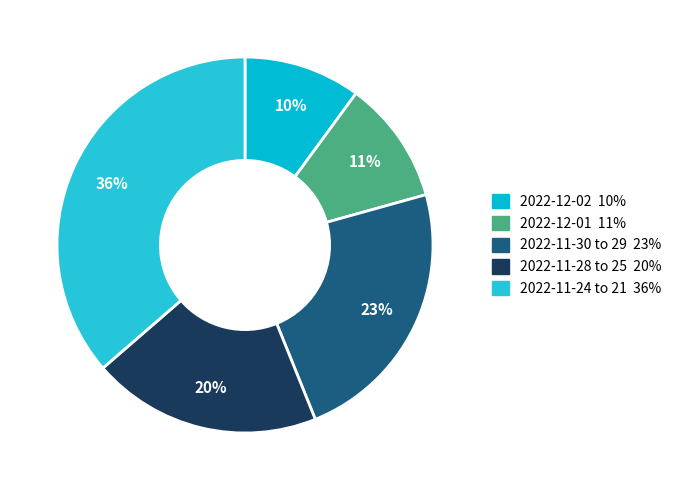

Count the number of slices in the pie.

5